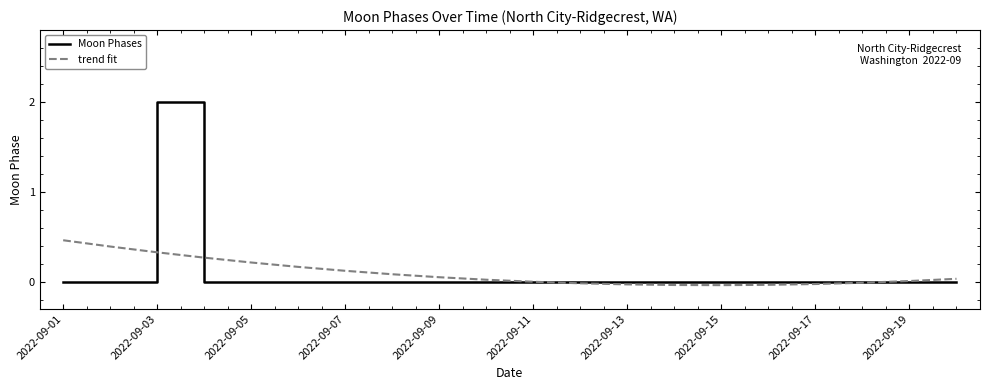

Which series has the largest range (max minus min)?

Moon Phases